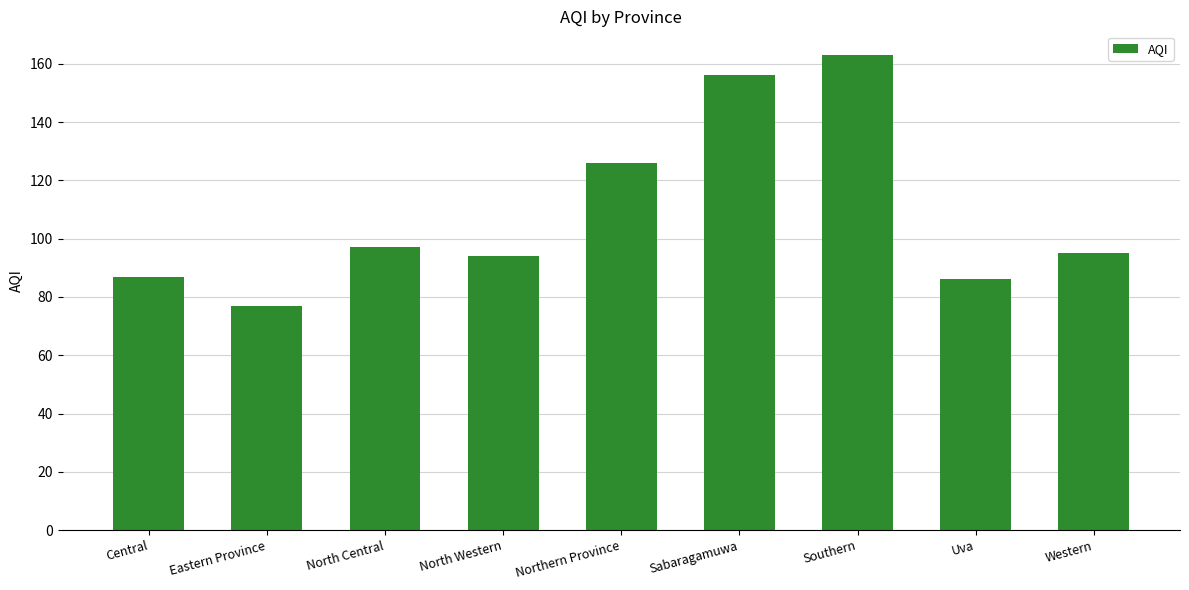

What is the value of the 8th bar from the left?

86